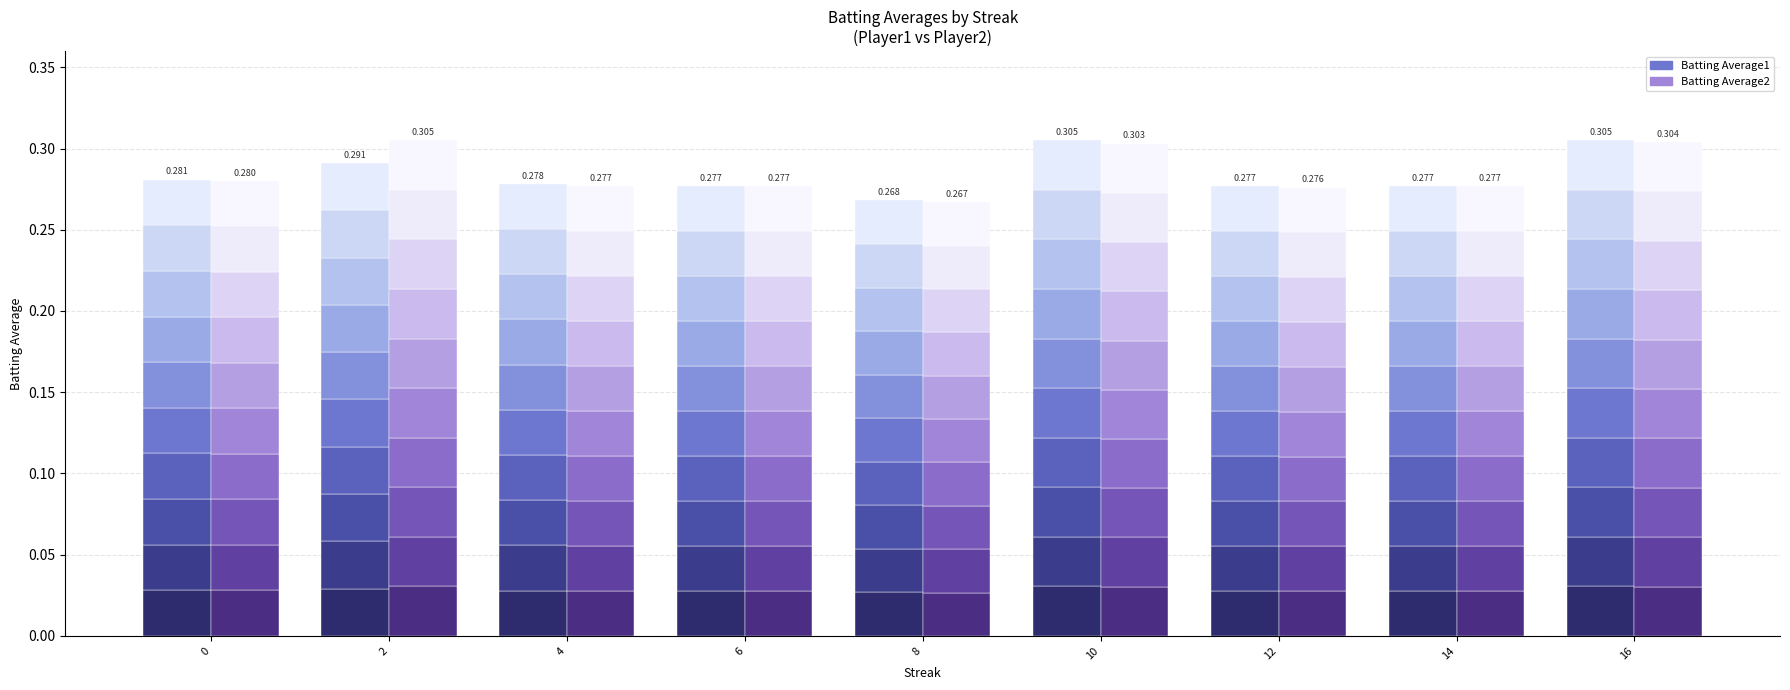

Rank the series by their maximum value, from highest to lowest.

BA1 seg 1, BA2 seg 1